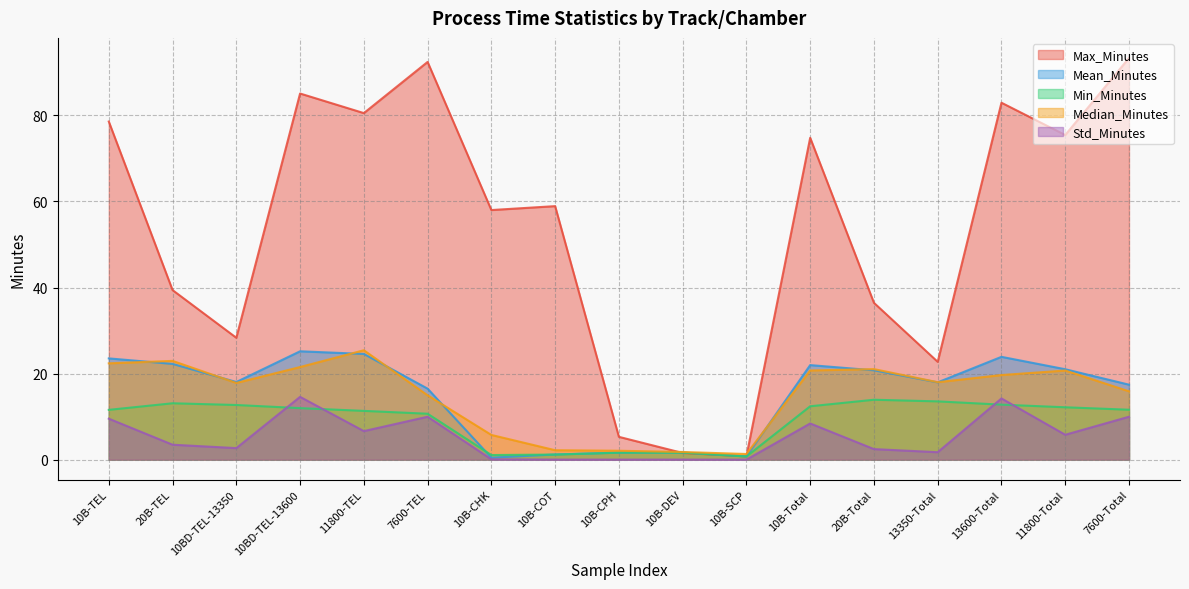

What value does the Min_Minutes series have at 20B-Total?

13.9